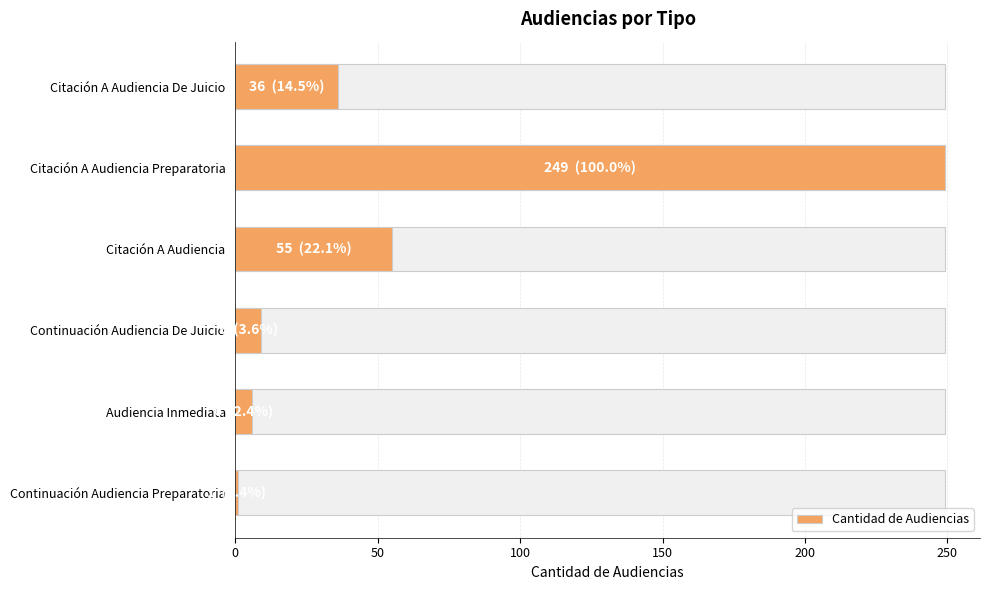

What is the change in value from Citación A Audiencia to Continuación Audiencia De Juicio?

-46